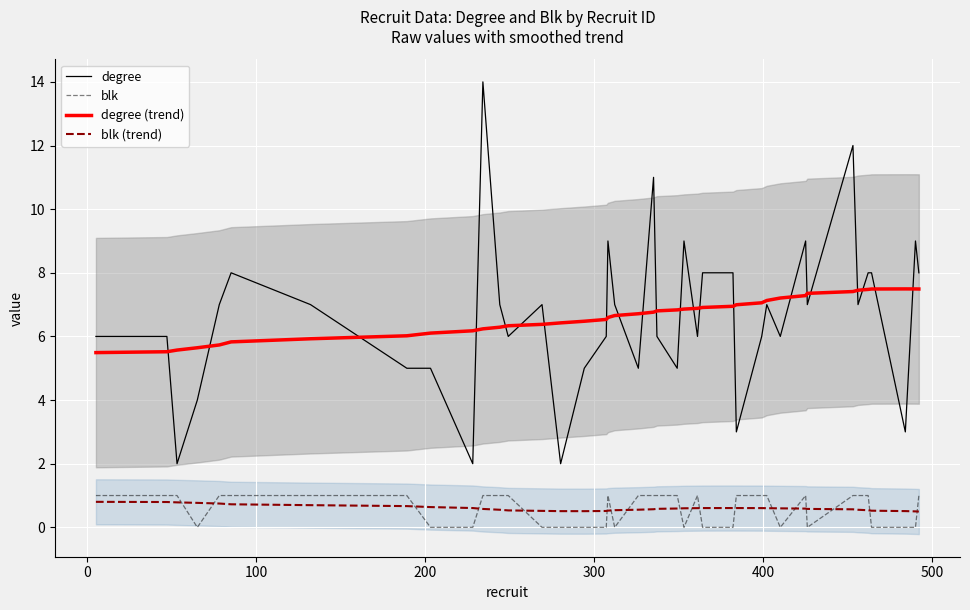

What is the difference between the second highest and second lowest values in the blk (trend) series?

0.3